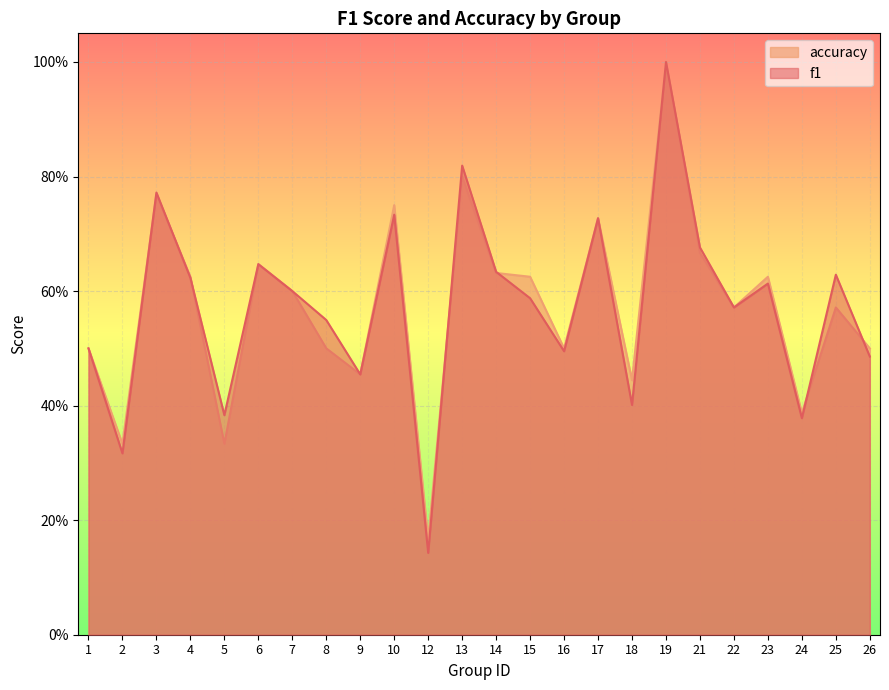

At which category does accuracy reach its first local valley?

2